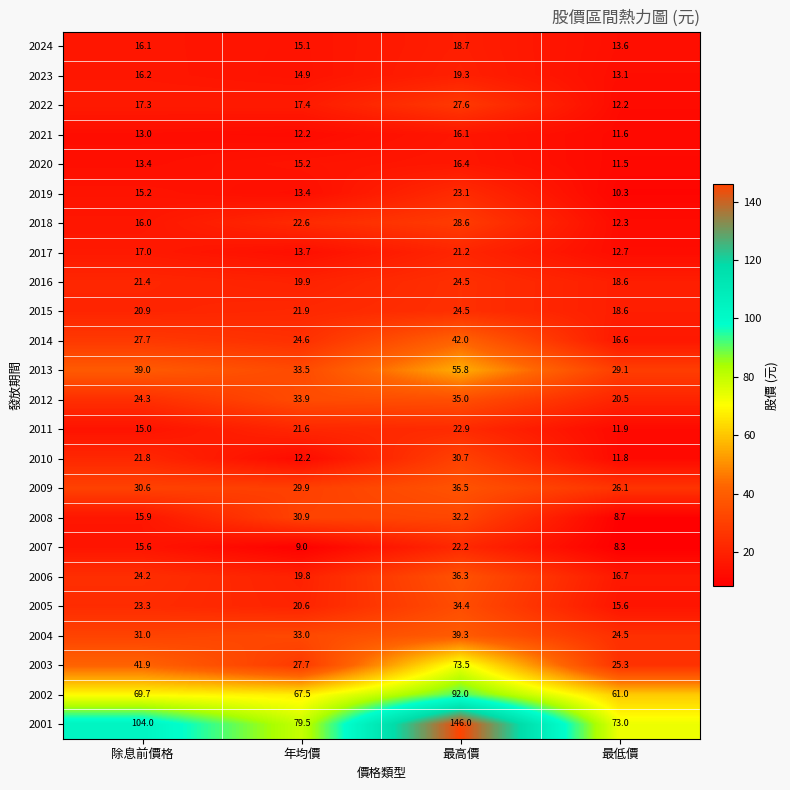

What is the average value of the 2023 series?

15.9